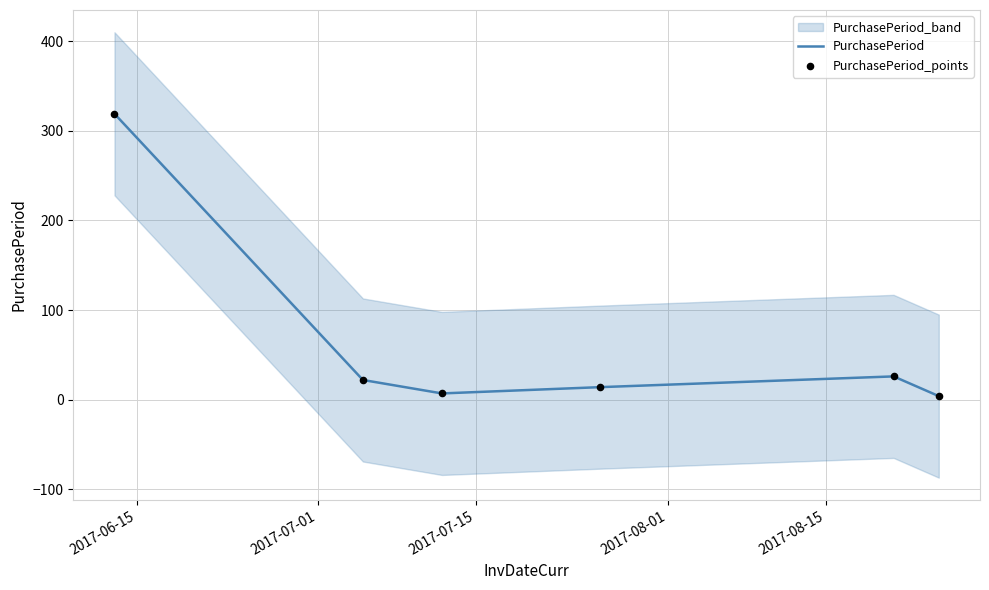

Which series reaches the minimum Y coordinate?

PurchasePeriod